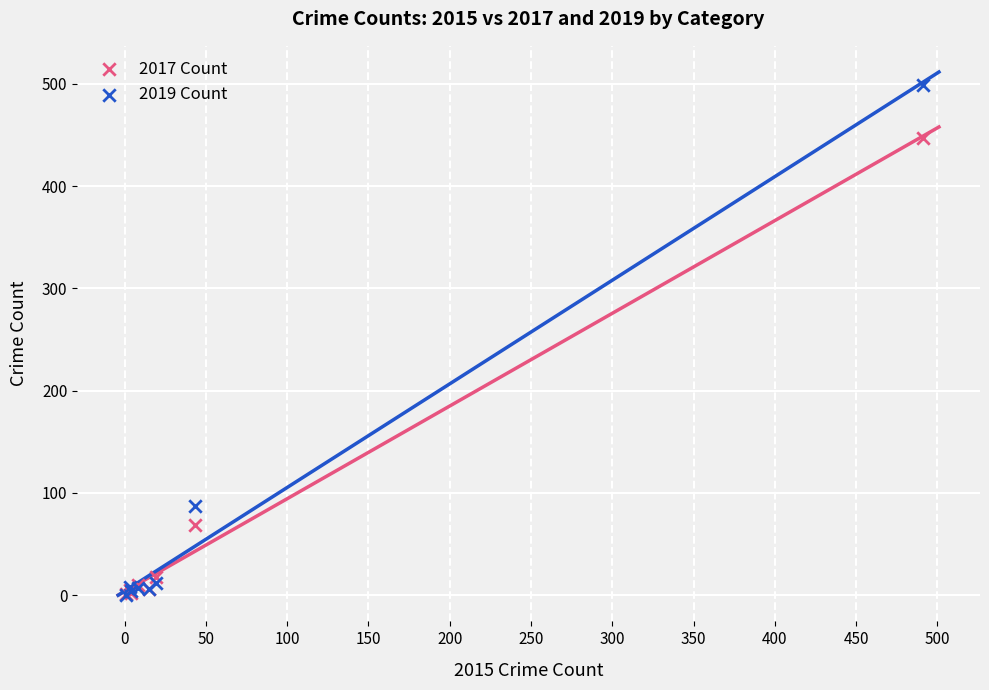

Across all series, what Y value is closest to 249?

87